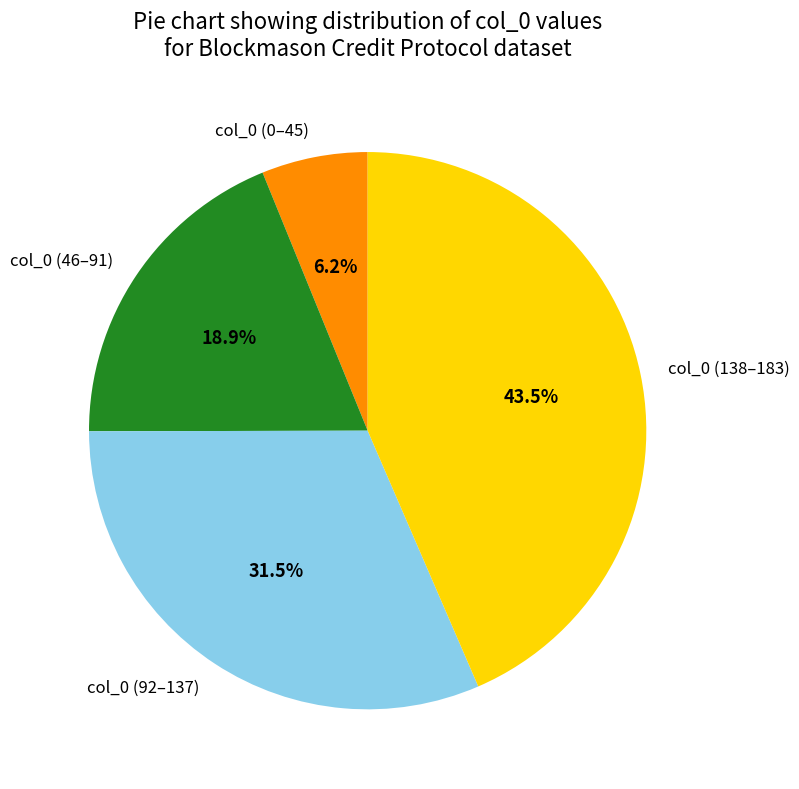

Rank the categories by value from highest to lowest.

col_0 (138–183), col_0 (92–137), col_0 (46–91), col_0 (0–45)